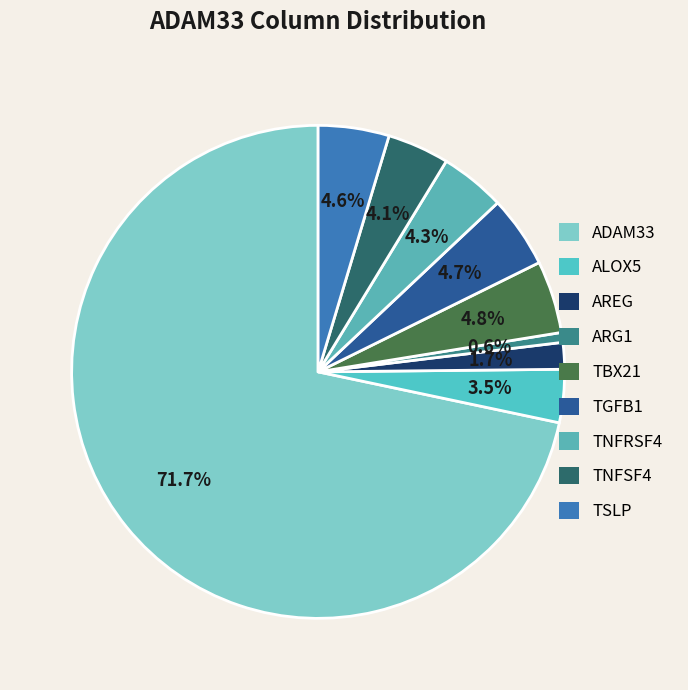

Does any single category account for the majority?

Yes